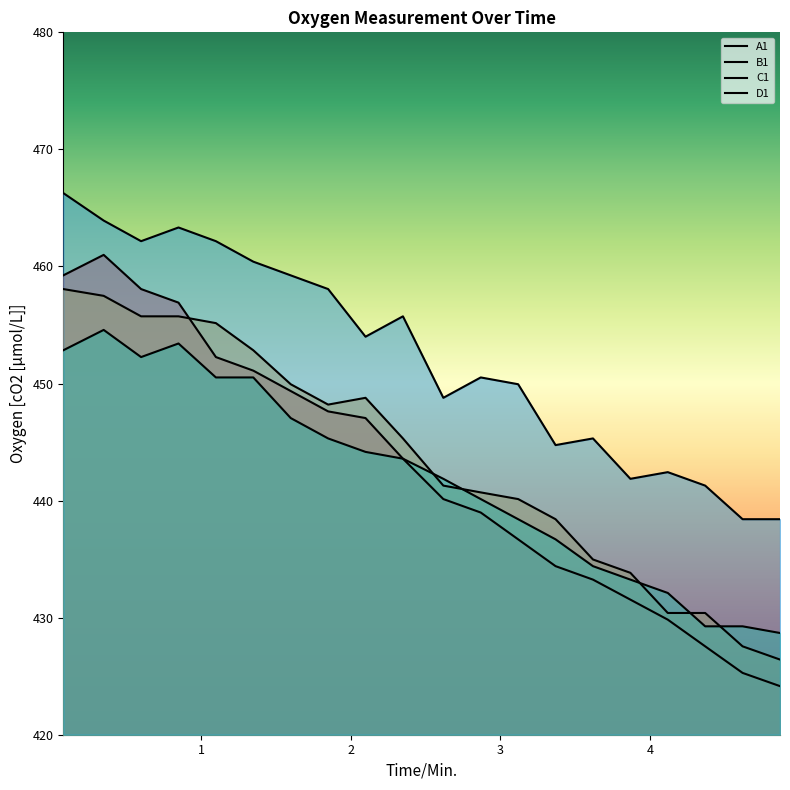

Reading left to right, list all the values displayed in this chart.

A1: 0.08=459.2	0.35=461.0	0.6=458.1	0.85=456.9	1.1=452.3	1.35=451.1	1.6=449.4	1.85=447.6	2.1=447.1	2.35=443.6	2.62=440.1	2.87=439.0	3.12=436.7	3.37=434.4	3.62=433.2	3.87=431.5	4.12=429.8	4.37=427.6	4.62=425.3	4.87=424.1
B1: 0.08=458.1	0.35=457.5	0.6=455.7	0.85=455.7	1.1=455.2	1.35=452.8	1.6=449.9	1.85=448.2	2.1=448.8	2.35=445.3	2.62=441.3	2.87=440.7	3.12=440.1	3.37=438.4	3.62=435.0	3.87=433.8	4.12=430.4	4.37=430.4	4.62=427.6	4.87=426.4
C1: 0.08=452.8	0.35=454.6	0.6=452.3	0.85=453.4	1.1=450.5	1.35=450.5	1.6=447.1	1.85=445.3	2.1=444.2	2.35=443.6	2.62=441.9	2.87=440.1	3.12=438.4	3.37=436.7	3.62=434.4	3.87=433.2	4.12=432.1	4.37=429.3	4.62=429.3	4.87=428.7
D1: 0.08=466.3	0.35=463.9	0.6=462.2	0.85=463.3	1.1=462.2	1.35=460.4	1.6=459.2	1.85=458.1	2.1=454.0	2.35=455.7	2.62=448.8	2.87=450.5	3.12=449.9	3.37=444.7	3.62=445.3	3.87=441.9	4.12=442.4	4.37=441.3	4.62=438.4	4.87=438.4